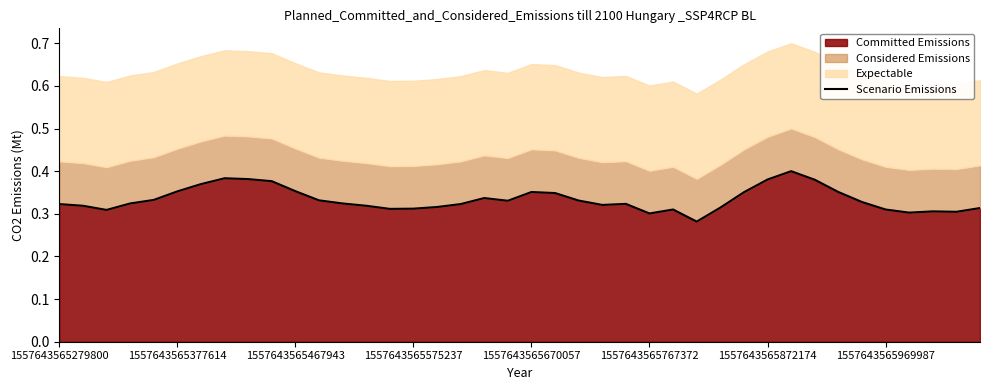

Count the values in the range 0 to 1.

40